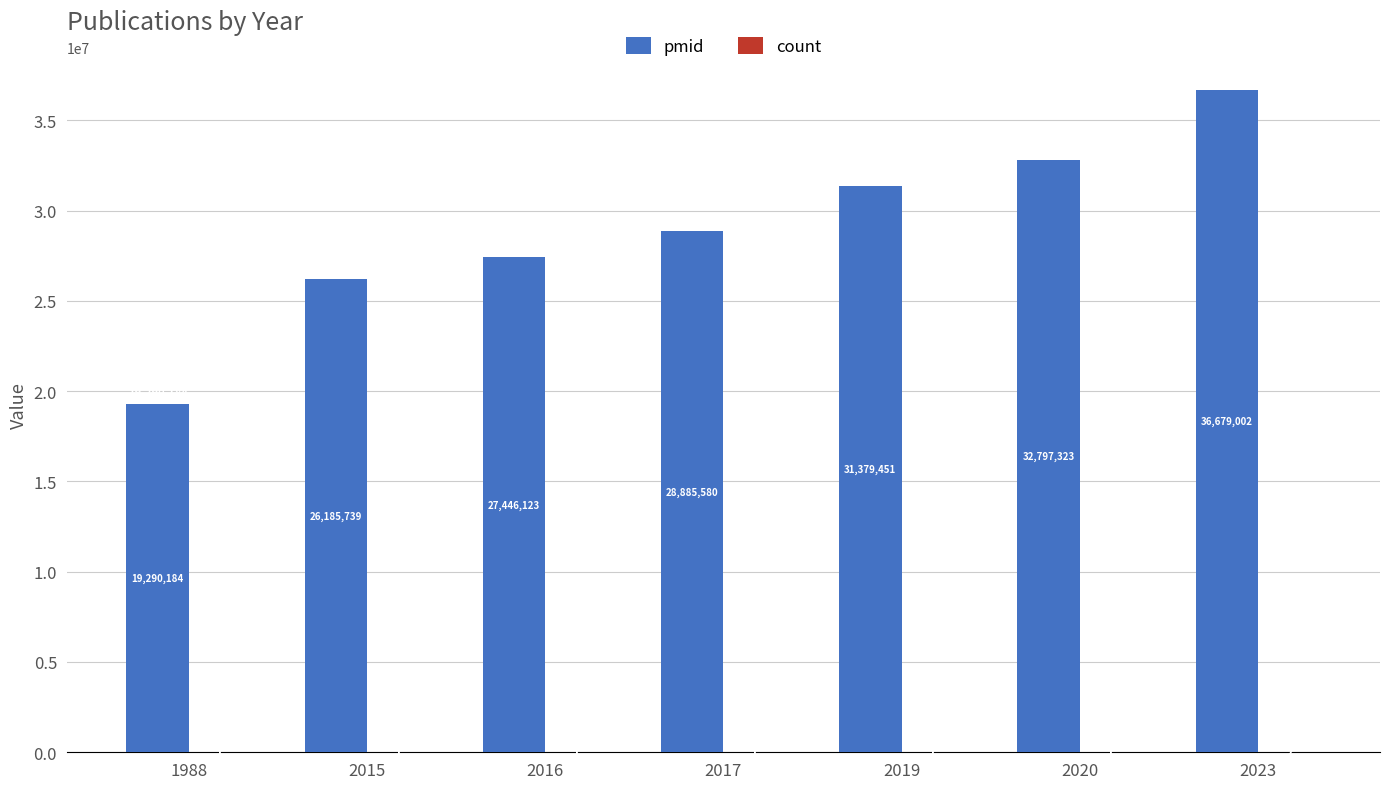

What is the average value of the pmid series?

28951915